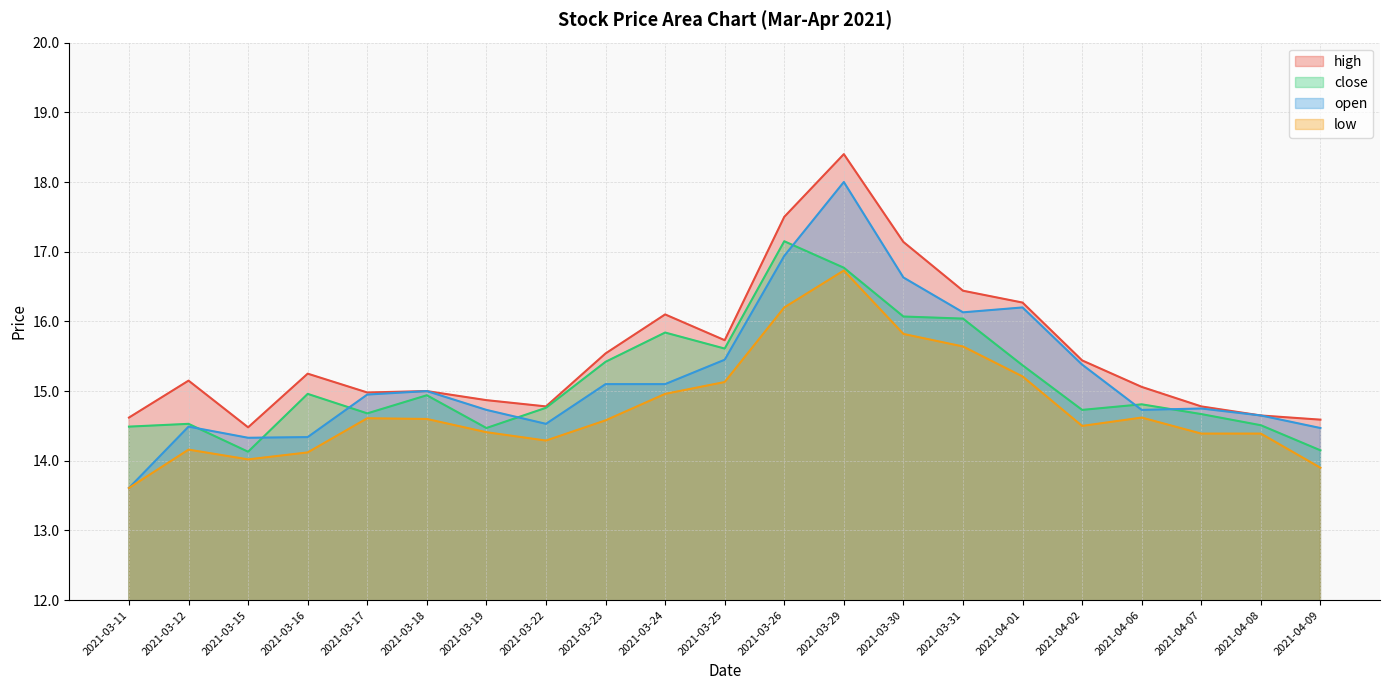

What is the minimum value shown in the chart?

13.6